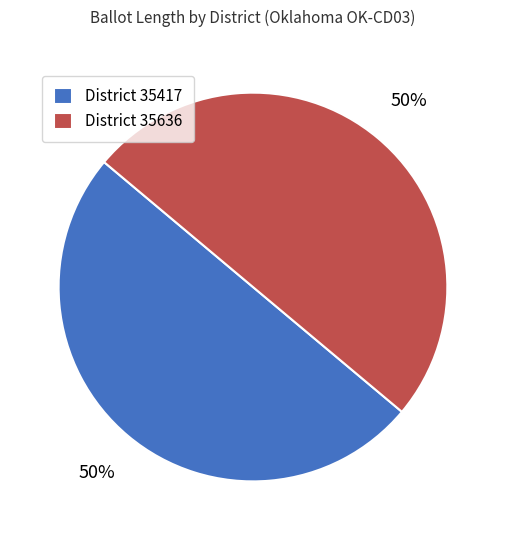

Is it true that District 35636 is 39% of the pie?

False